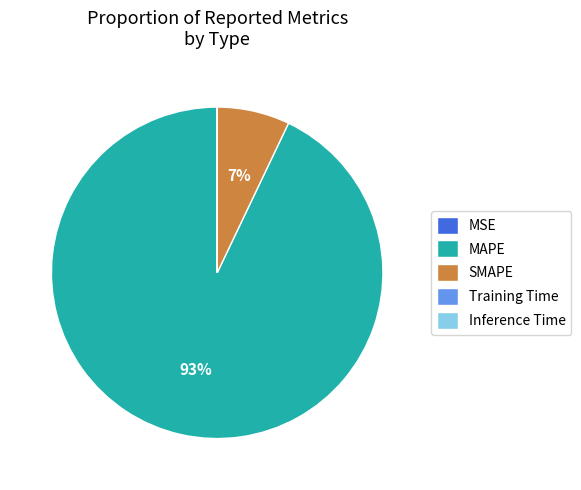

Is there any slice that represents more than half of the pie?

Yes